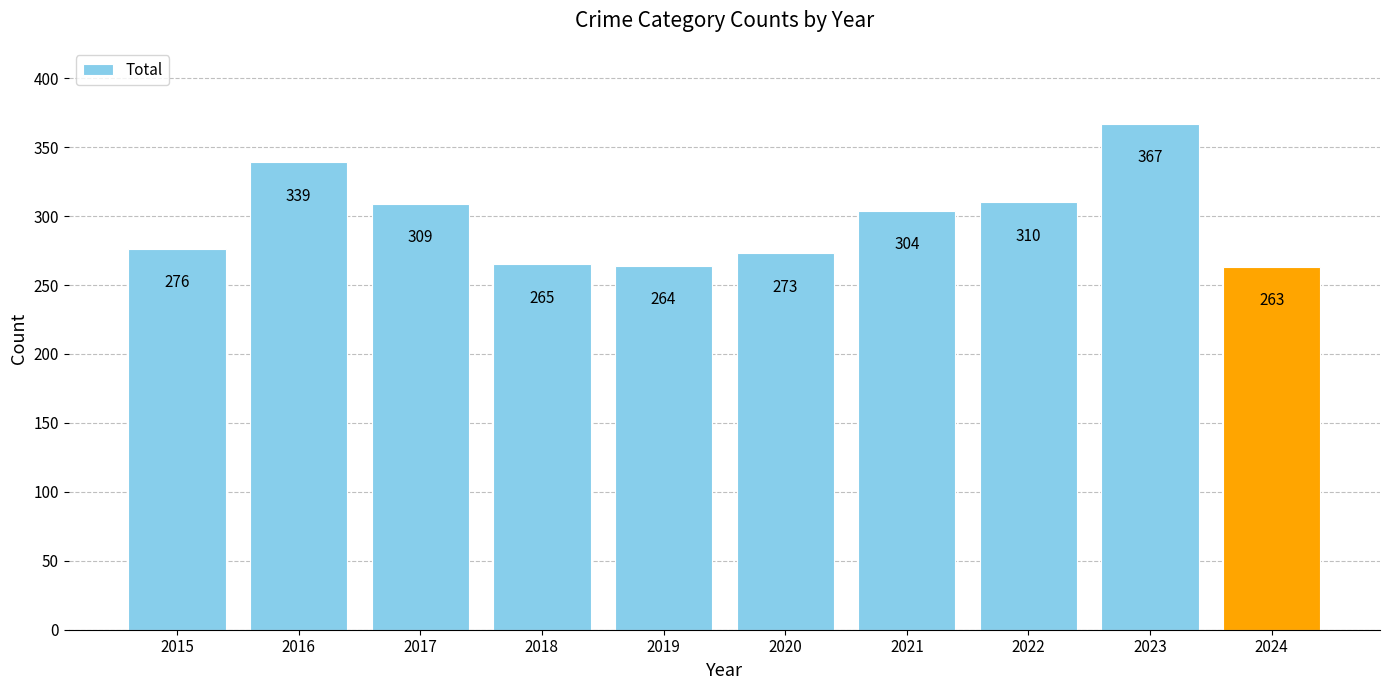

Is it true that the value at 2018 is 456?

False